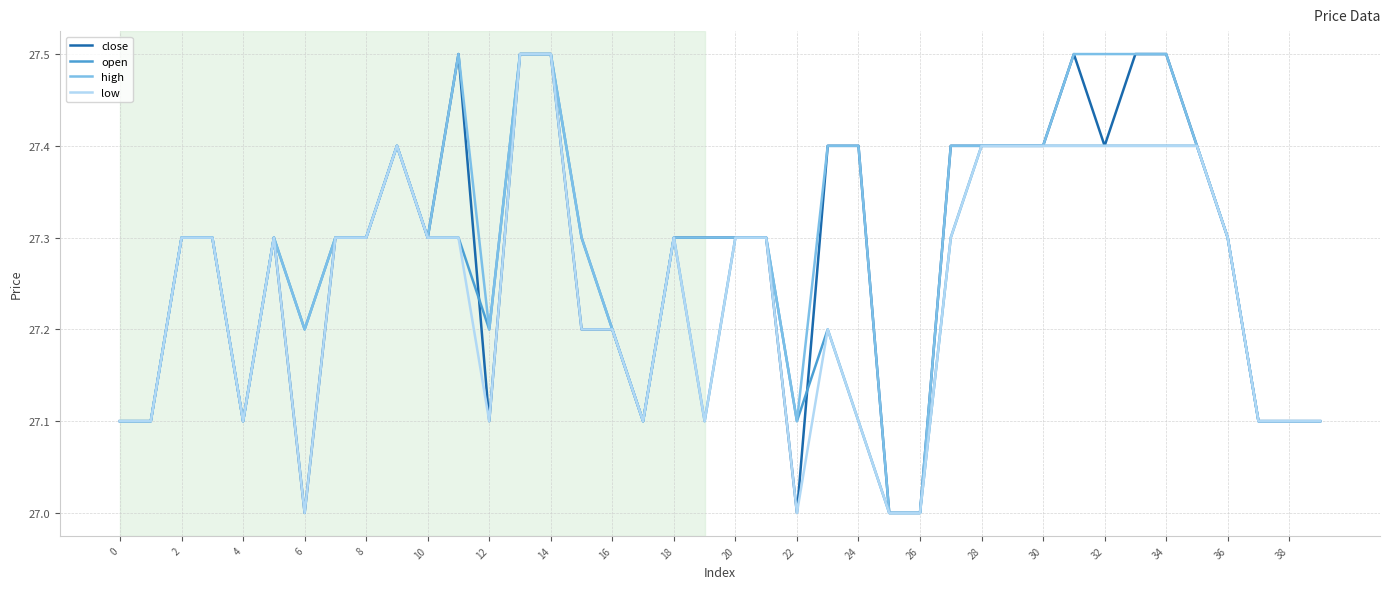

What is the highest value of the low series?

27.5